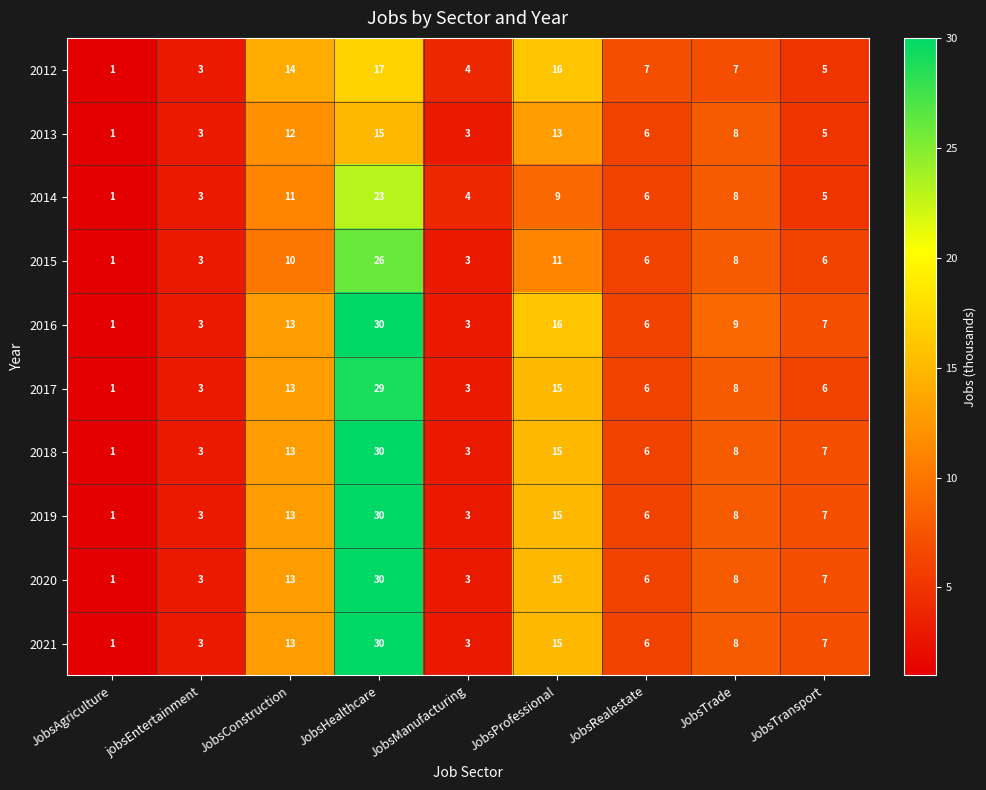

Which series changed the most between JobsManufacturing and JobsTrade?

2016